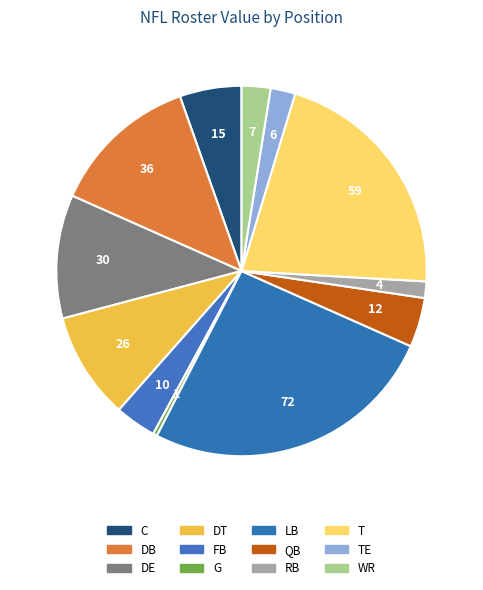

Is it true that TE is 1% of the pie?

False